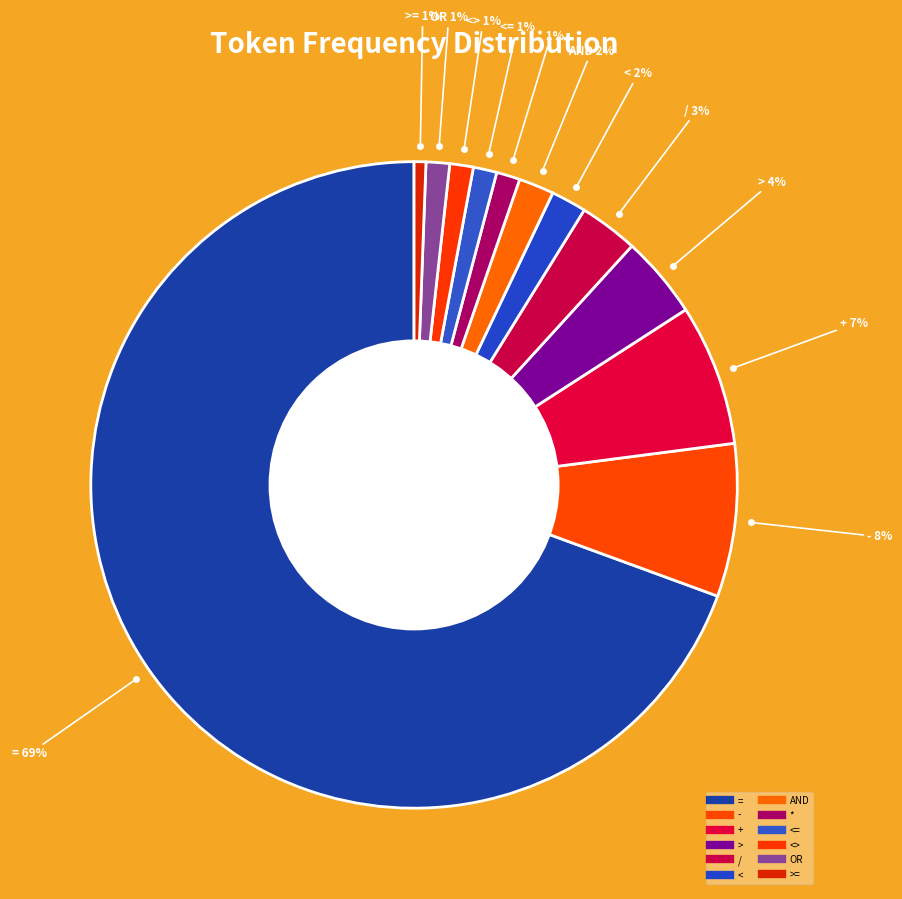

Rank the categories by value from lowest to highest.

>=, *, <=, <>, OR, <, AND, /, >, +, -, =